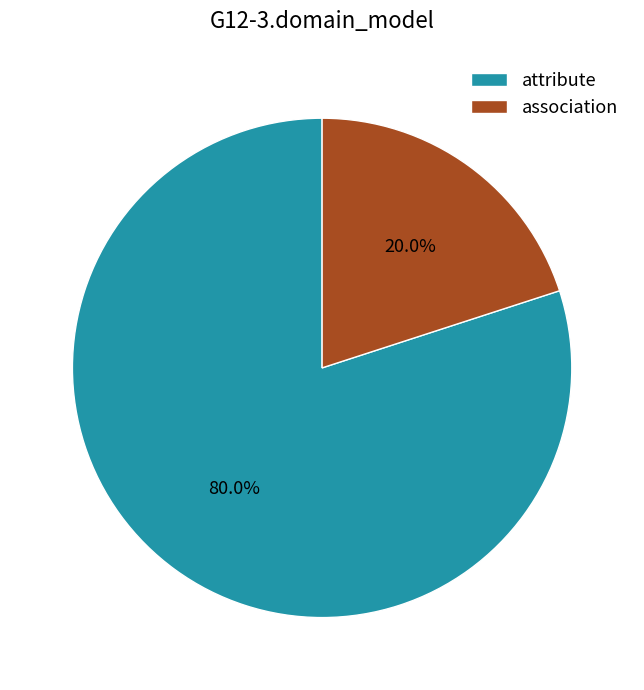

To the nearest percent, what is the difference between the association and attribute slice percentages?

60%